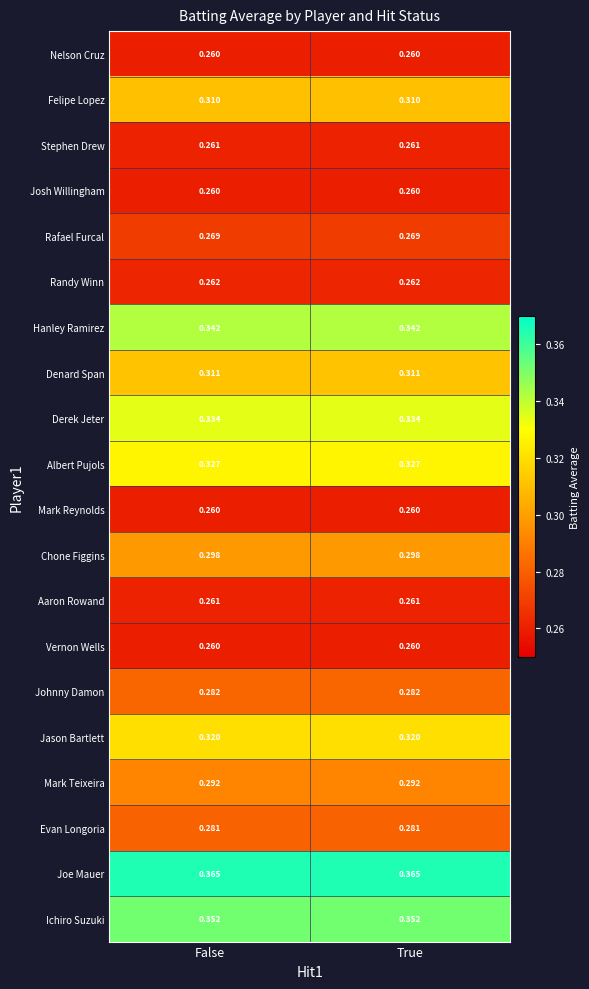

Is the value of Aaron Rowand at False greater than the value of Vernon Wells at True?

Yes